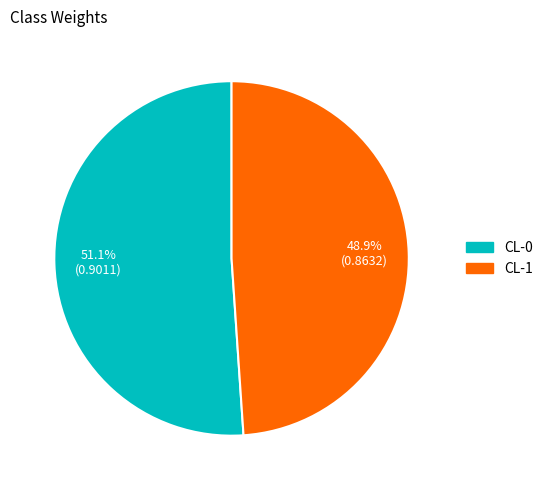

Does any single category account for the majority?

Yes